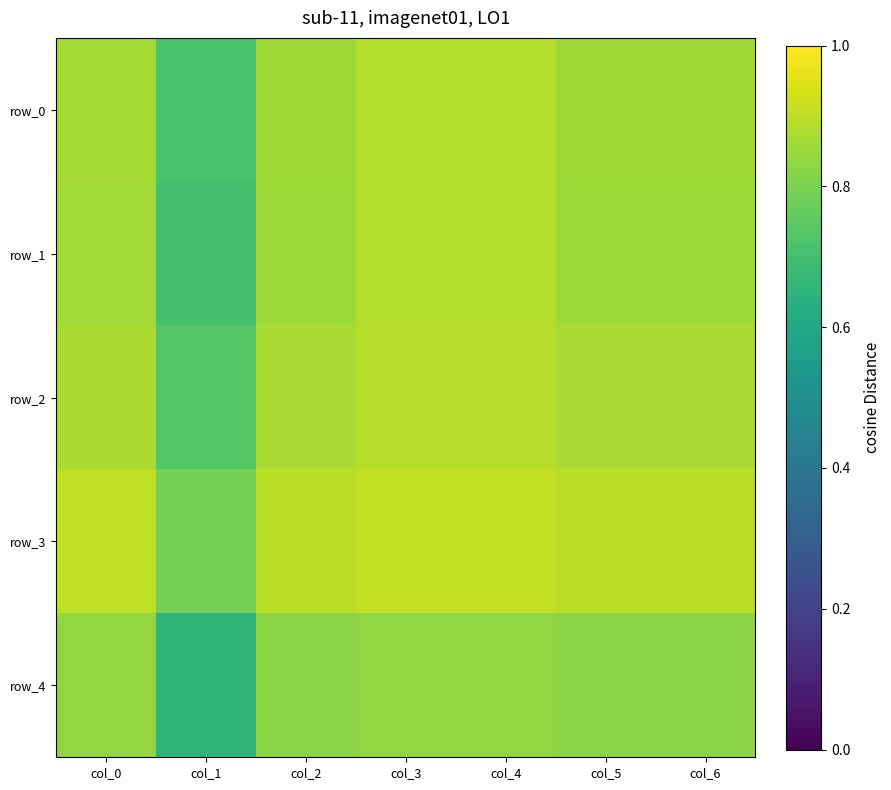

The value of row_3 at col_6 is 0.9. True or false?

True